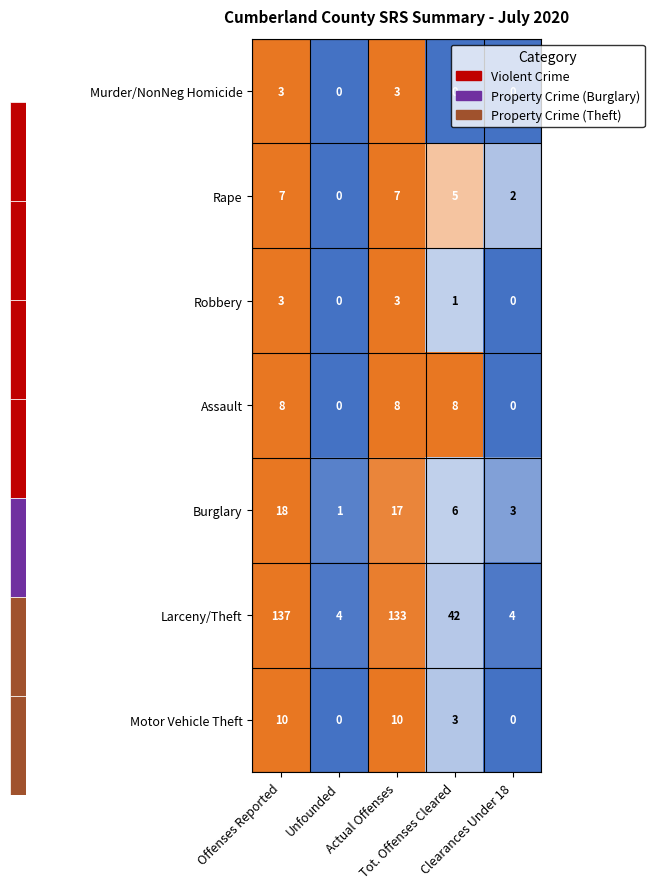

What is the sum of all Burglary values?

45